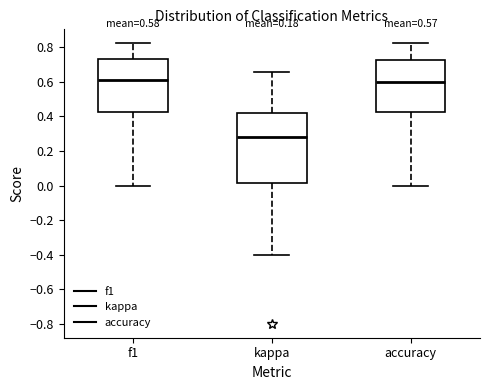

Comparing the boxes themselves (not the whiskers), which one is the tallest?

kappa